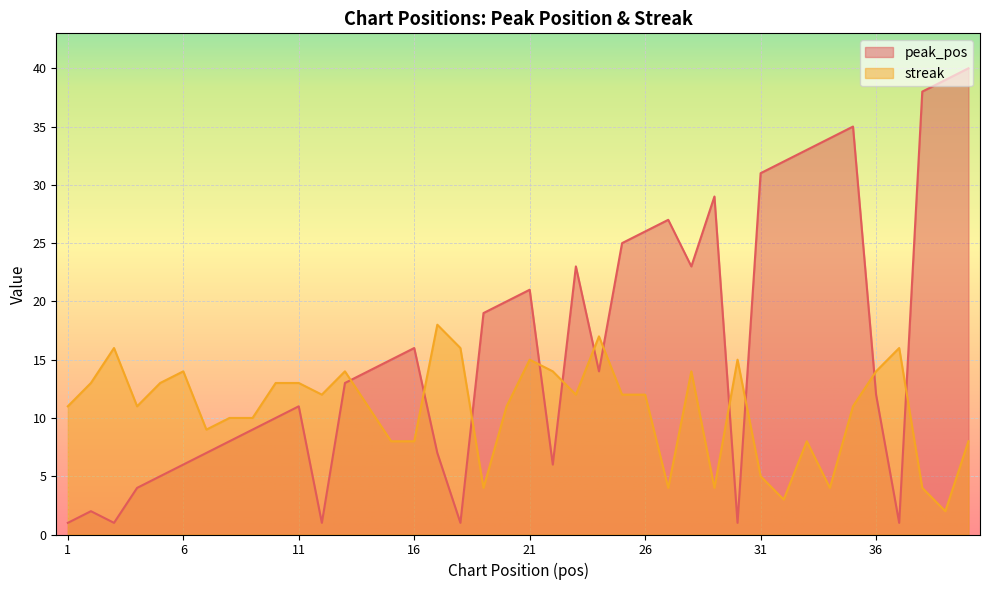

What is the sum of all streak values?

429